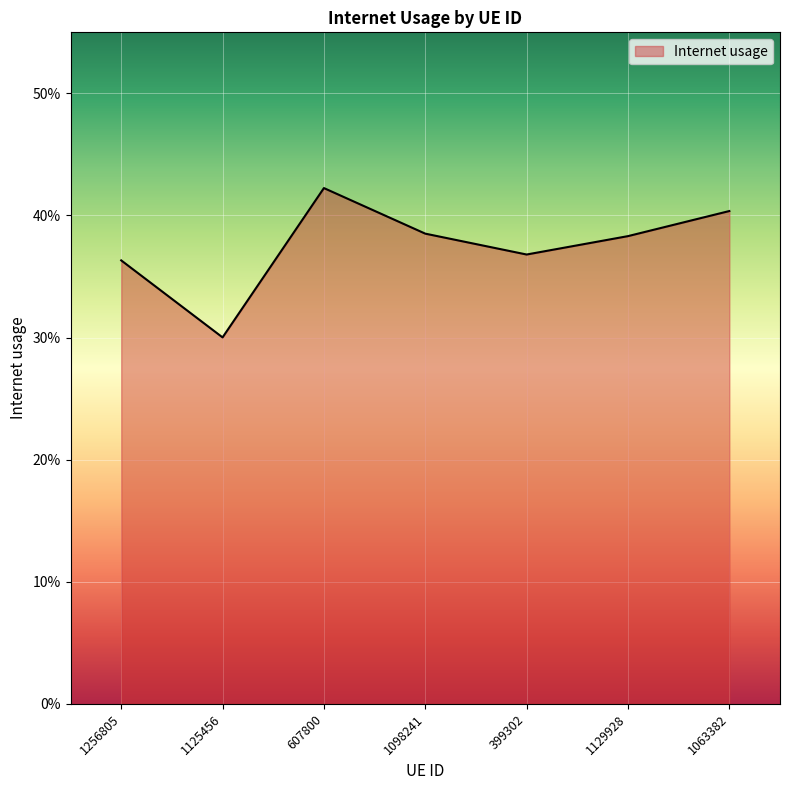

Does the chart have visible grid lines?

Yes